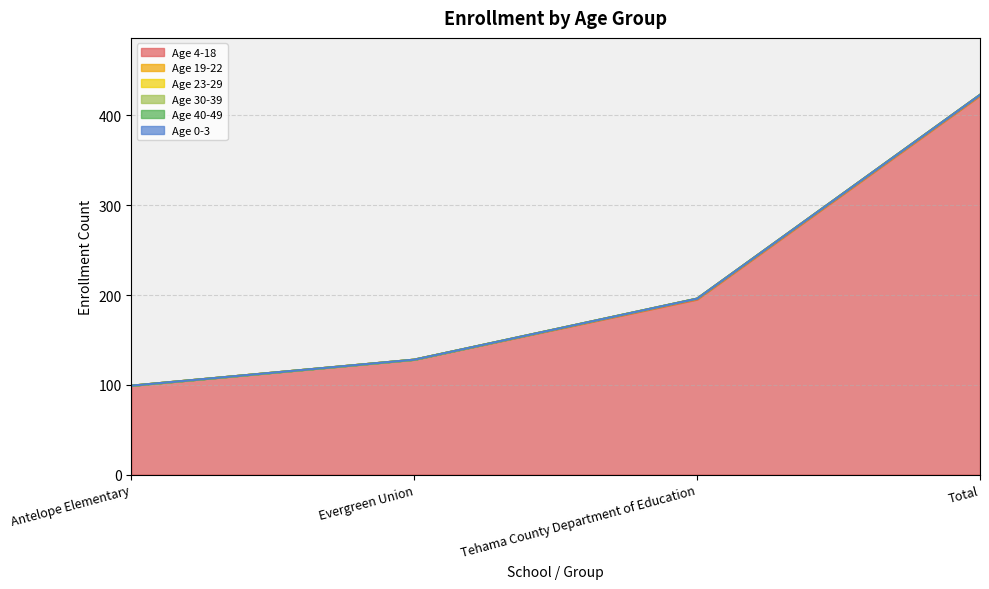

How many series are shown in this chart?

6